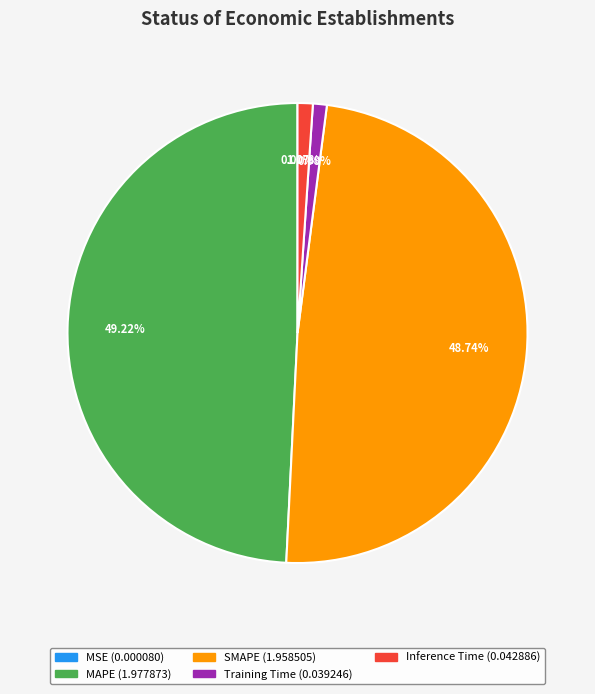

Is MAPE the majority of the pie?

No